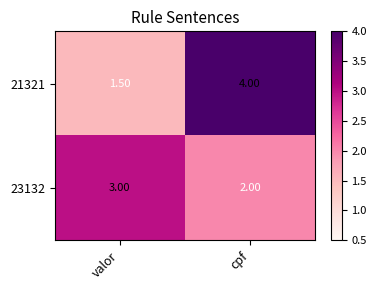

How many categories are shown in the chart?

2